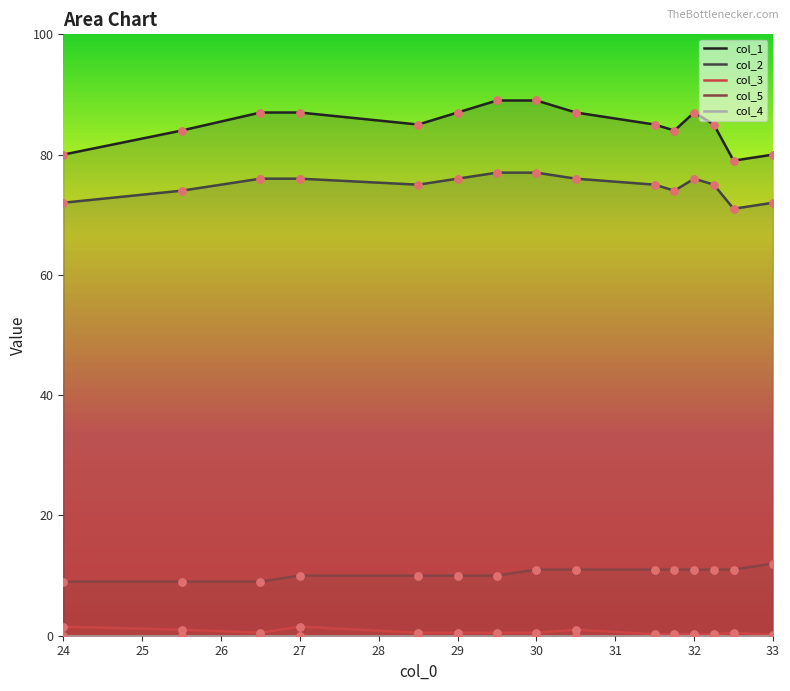

At how many categories does at least one series exceed 80?

12